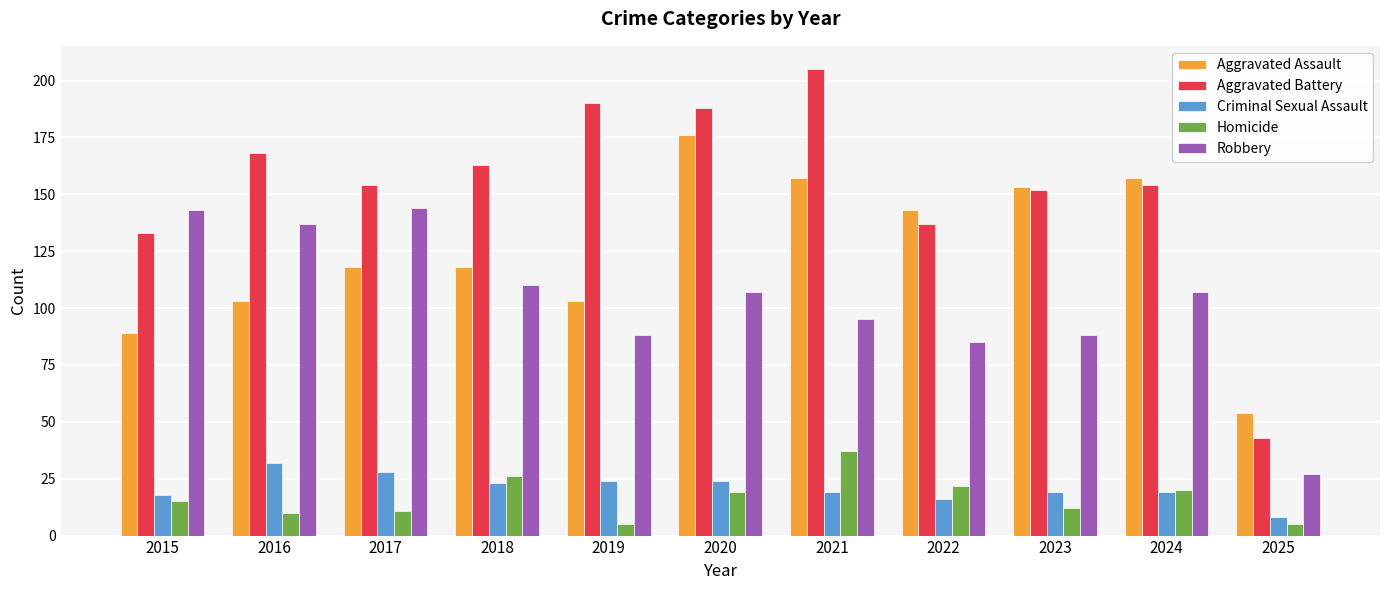

Does the chart contain any negative values?

No